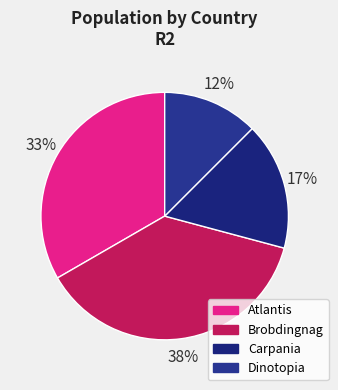

The Dinotopia slice represents 12% of the pie. True or false?

True